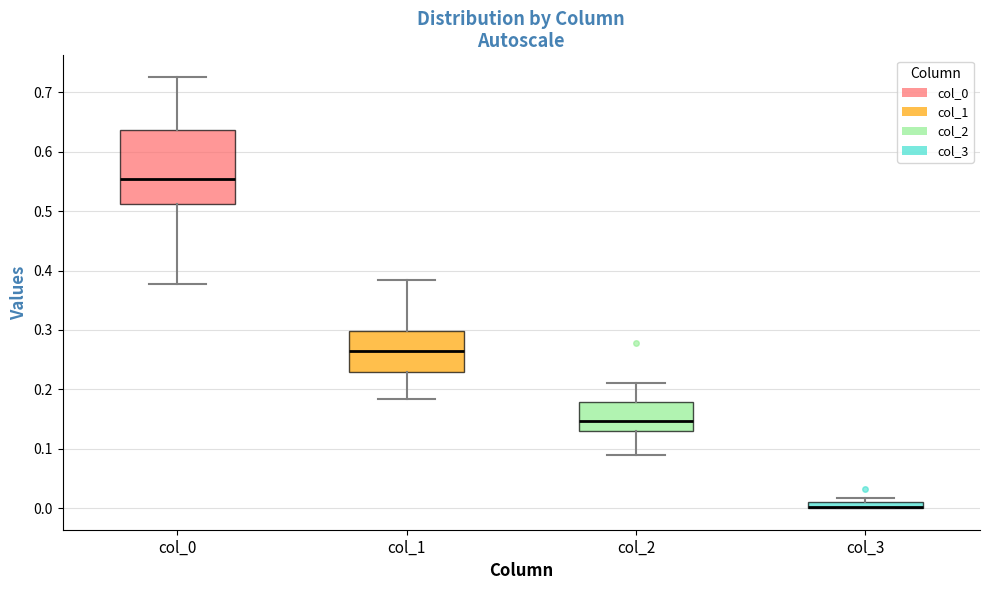

Comparing the boxes themselves (not the whiskers), which one is the tallest?

col_0